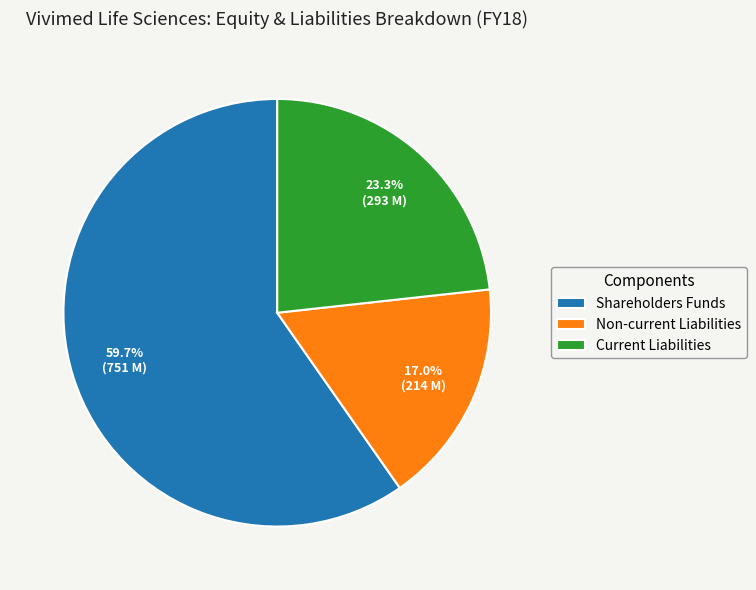

Does Non-current Liabilities account for over 50% of the chart?

No